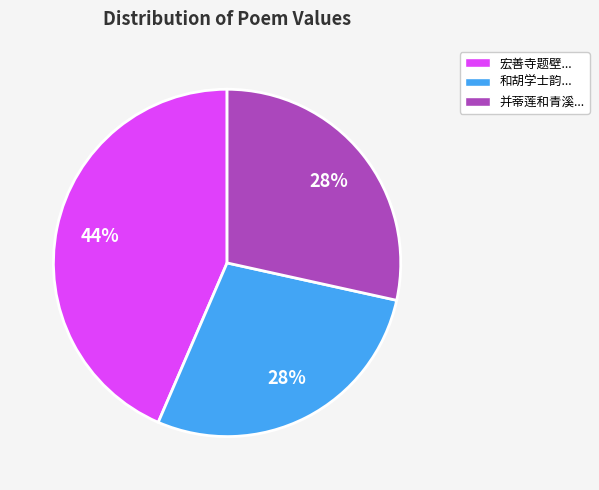

Do 宏善寺题壁... and 并蒂莲和青溪... together represent more than half of the pie?

Yes